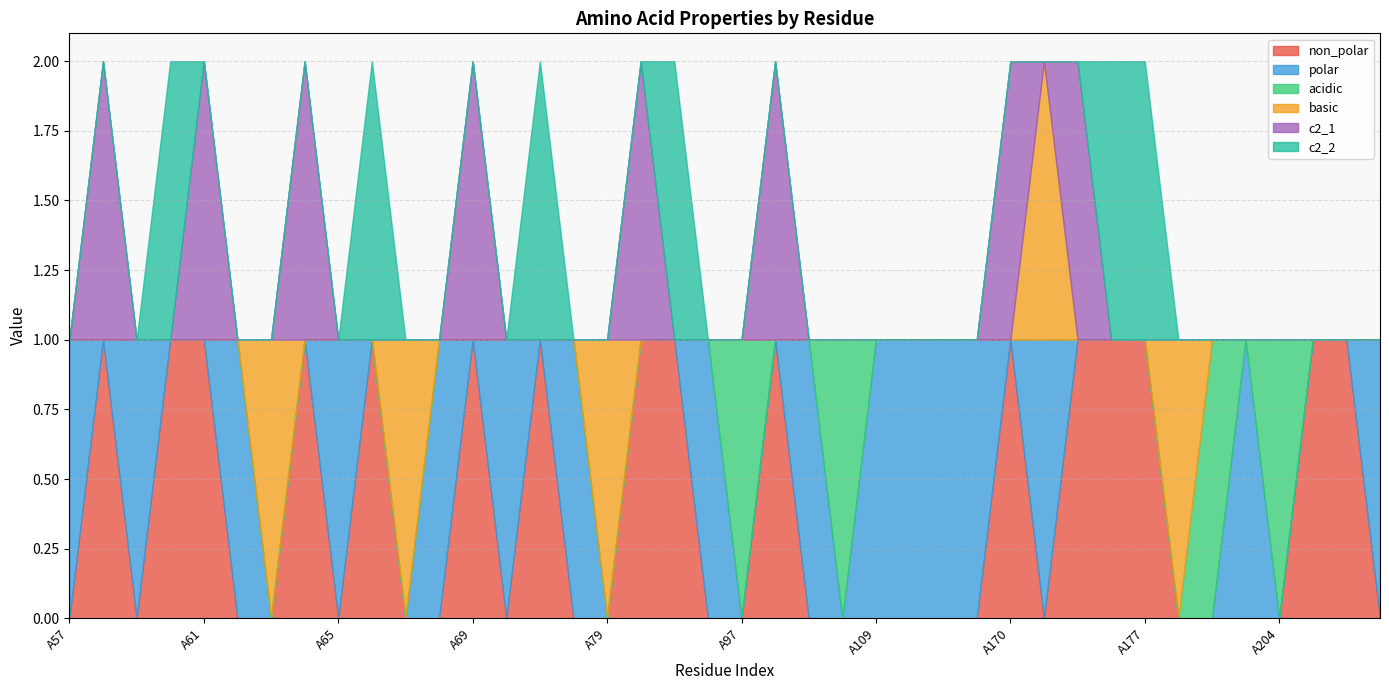

Reading left to right, list all the values displayed in this chart.

non_polar: A57=0	A58=1	A59=0	A60=1	A61=1	A62=0	A63=0	A64=1	A65=0	A66=1	A67=0	A68=0	A69=1	A70=0	A71=1	A78=0	A79=0	A80=1	A81=1	A95=0	A97=0	A98=1	A99=0	A108=0	A109=0	A110=0	A168=0	A169=0	A170=1	A171=0	A172=1	A173=1	A177=1	A178=0	A179=0	A202=0	A204=0	A206=1	A221=1	A233=0
polar: A57=1	A58=0	A59=1	A60=0	A61=0	A62=1	A63=0	A64=0	A65=1	A66=0	A67=0	A68=1	A69=0	A70=1	A71=0	A78=1	A79=0	A80=0	A81=0	A95=1	A97=0	A98=0	A99=1	A108=0	A109=1	A110=1	A168=1	A169=1	A170=0	A171=1	A172=0	A173=0	A177=0	A178=0	A179=0	A202=1	A204=0	A206=0	A221=0	A233=1
acidic: A57=0	A58=0	A59=0	A60=0	A61=0	A62=0	A63=0	A64=0	A65=0	A66=0	A67=0	A68=0	A69=0	A70=0	A71=0	A78=0	A79=0	A80=0	A81=0	A95=0	A97=1	A98=0	A99=0	A108=1	A109=0	A110=0	A168=0	A169=0	A170=0	A171=0	A172=0	A173=0	A177=0	A178=0	A179=1	A202=0	A204=1	A206=0	A221=0	A233=0
basic: A57=0	A58=0	A59=0	A60=0	A61=0	A62=0	A63=1	A64=0	A65=0	A66=0	A67=1	A68=0	A69=0	A70=0	A71=0	A78=0	A79=1	A80=0	A81=0	A95=0	A97=0	A98=0	A99=0	A108=0	A109=0	A110=0	A168=0	A169=0	A170=0	A171=1	A172=0	A173=0	A177=0	A178=1	A179=0	A202=0	A204=0	A206=0	A221=0	A233=0
c2_1: A57=0	A58=1	A59=0	A60=0	A61=1	A62=0	A63=0	A64=1	A65=0	A66=0	A67=0	A68=0	A69=1	A70=0	A71=0	A78=0	A79=0	A80=1	A81=0	A95=0	A97=0	A98=1	A99=0	A108=0	A109=0	A110=0	A168=0	A169=0	A170=1	A171=0	A172=1	A173=0	A177=0	A178=0	A179=0	A202=0	A204=0	A206=0	A221=0	A233=0
c2_2: A57=0	A58=0	A59=0	A60=1	A61=0	A62=0	A63=0	A64=0	A65=0	A66=1	A67=0	A68=0	A69=0	A70=0	A71=1	A78=0	A79=0	A80=0	A81=1	A95=0	A97=0	A98=0	A99=0	A108=0	A109=0	A110=0	A168=0	A169=0	A170=0	A171=0	A172=0	A173=1	A177=1	A178=0	A179=0	A202=0	A204=0	A206=0	A221=0	A233=0